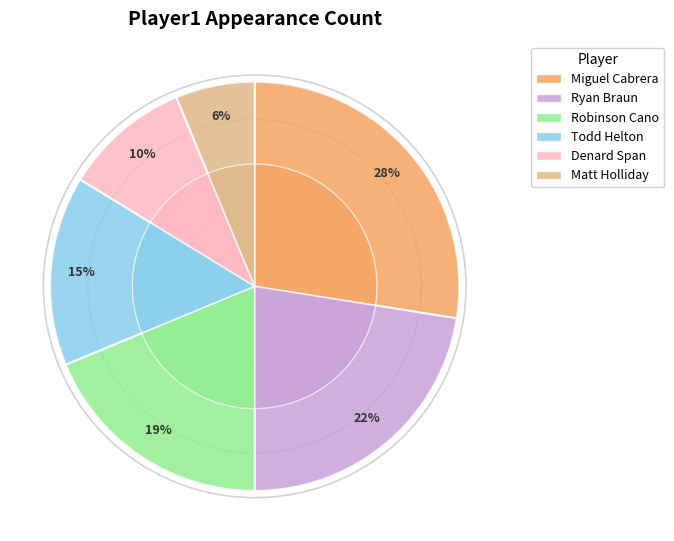

Is there any slice that represents more than half of the pie?

No